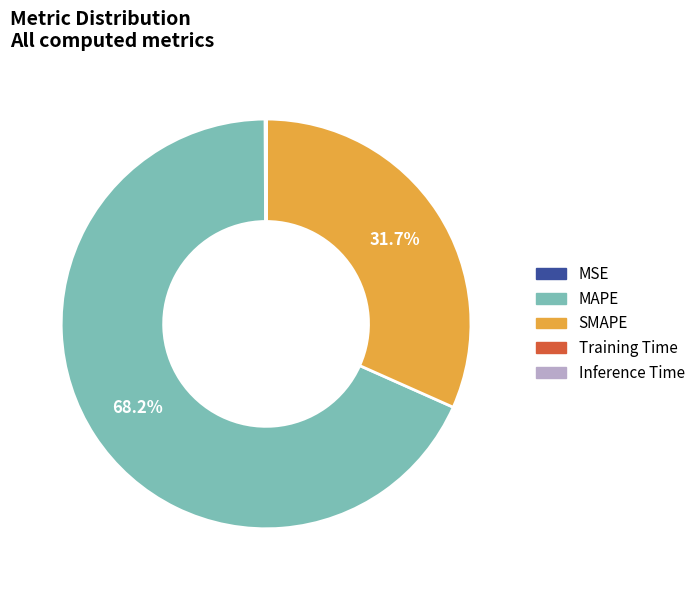

Is there a majority slice in this chart?

Yes